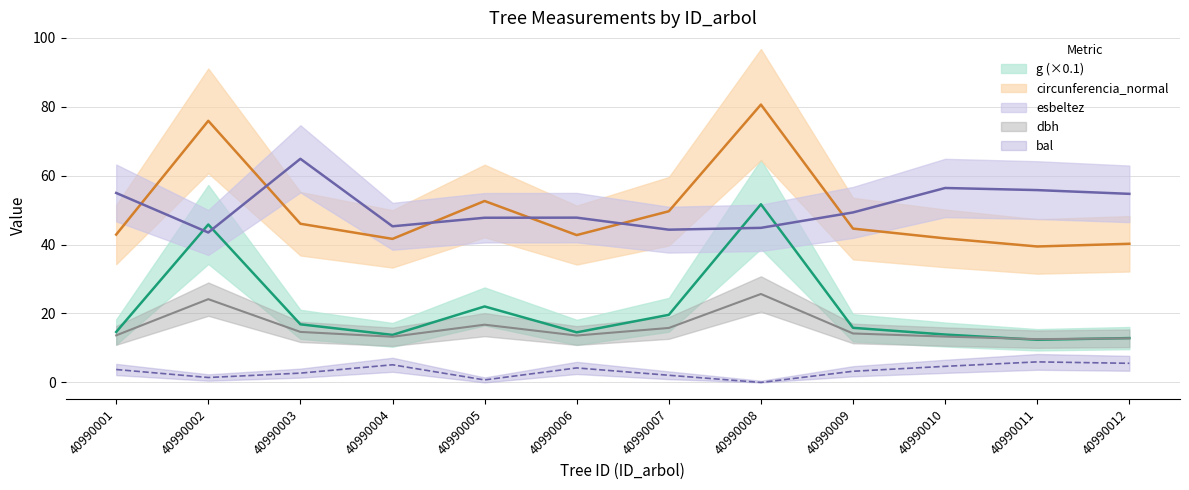

What is the maximum value shown in the chart?

80.6